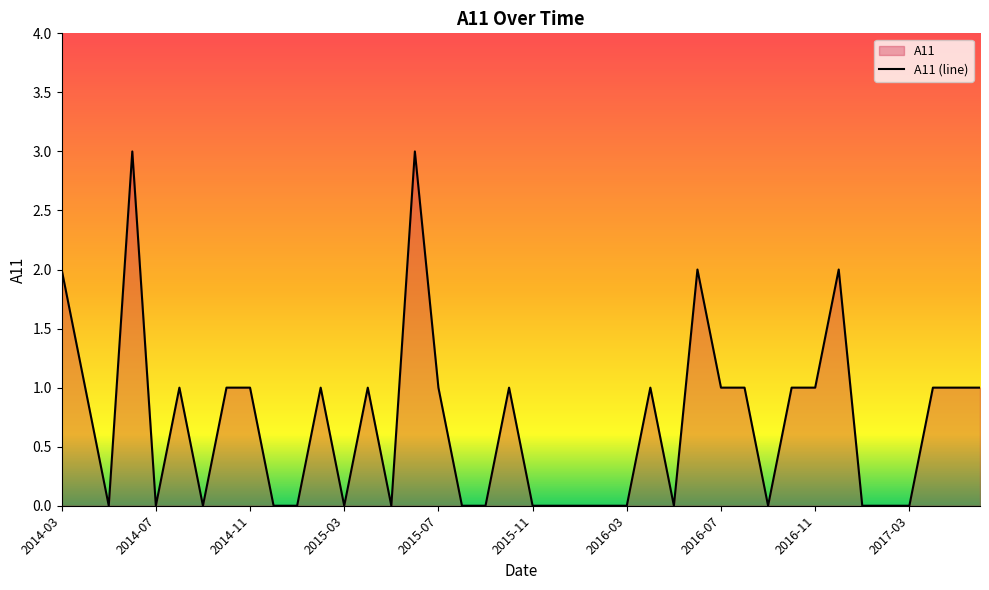

Reading left to right, extract all data points from this chart.

2	1	0	3	0	1	0	1	1	0	0	1	0	1	0	3	1	0	0	1	0	0	0	0	0	1	0	2	1	1	0	1	1	2	0	0	0	1	1	1